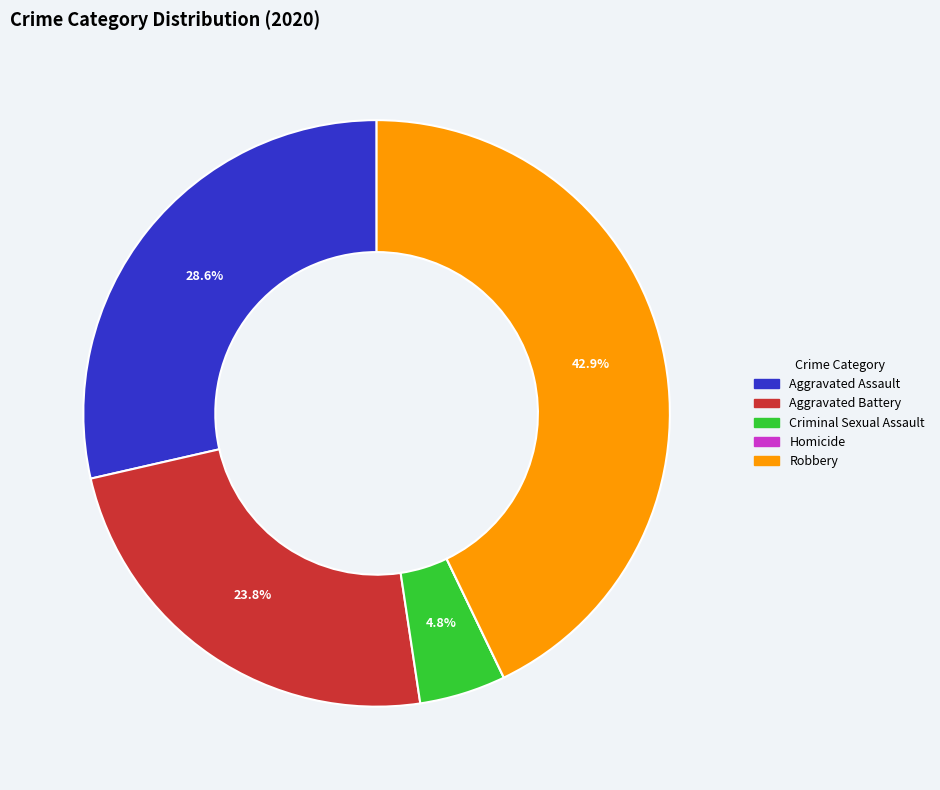

To the nearest percent, what is the difference between the Aggravated Assault and Aggravated Battery slice percentages?

5%